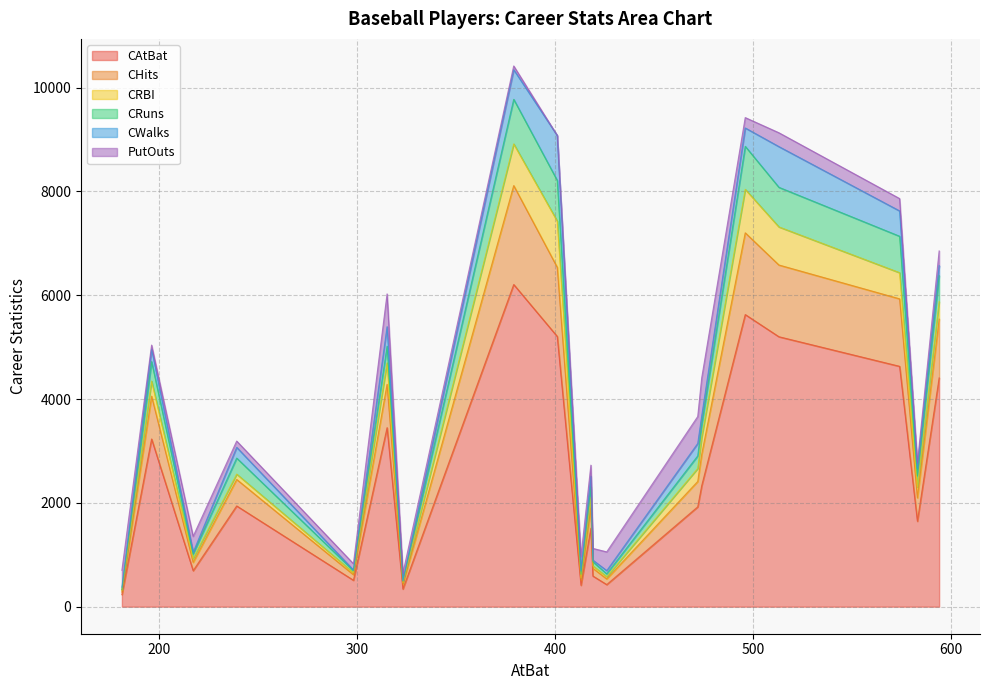

What is the lowest value of the CAtBat series?

232